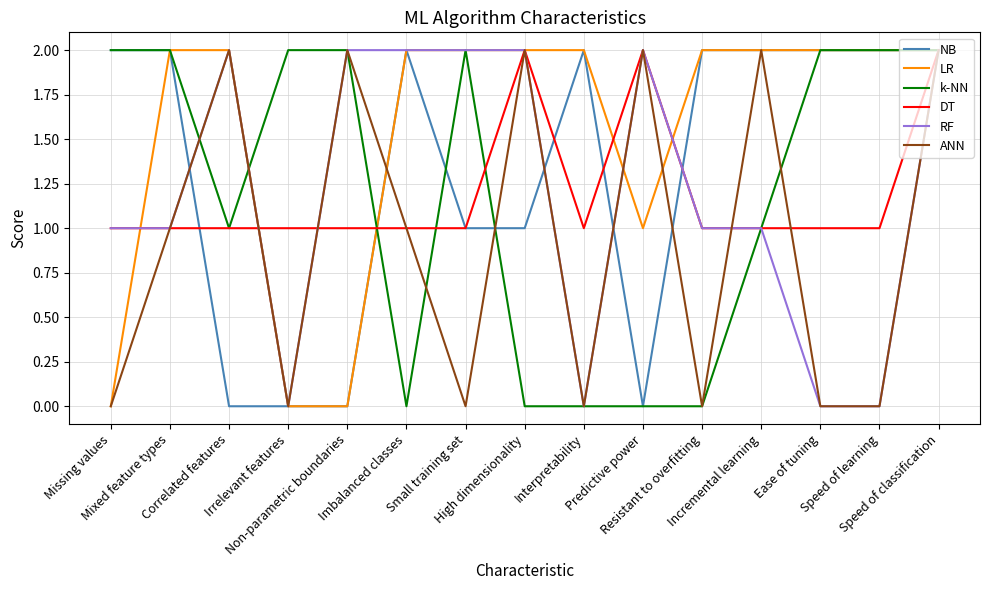

True or false: DT and LR intersect in this chart.

True